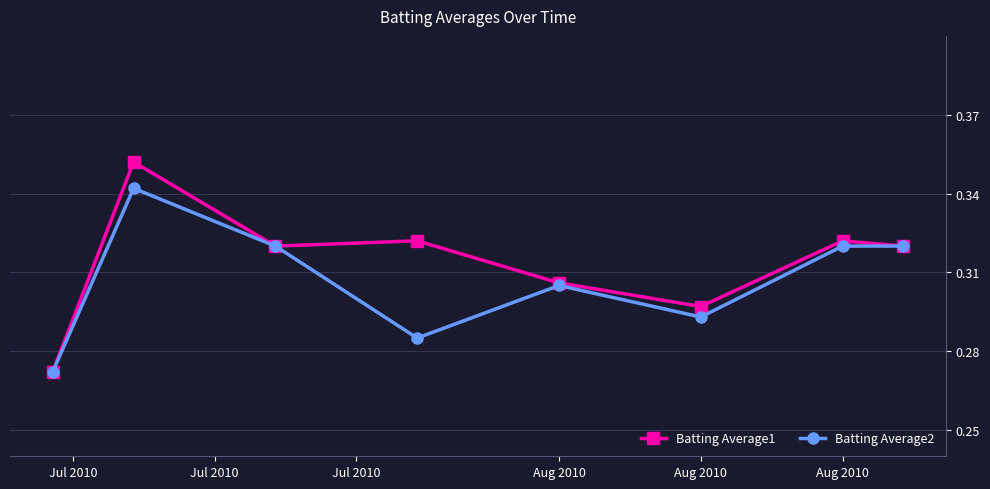

Rank the series by their average value, from highest to lowest.

Batting Average1, Batting Average2